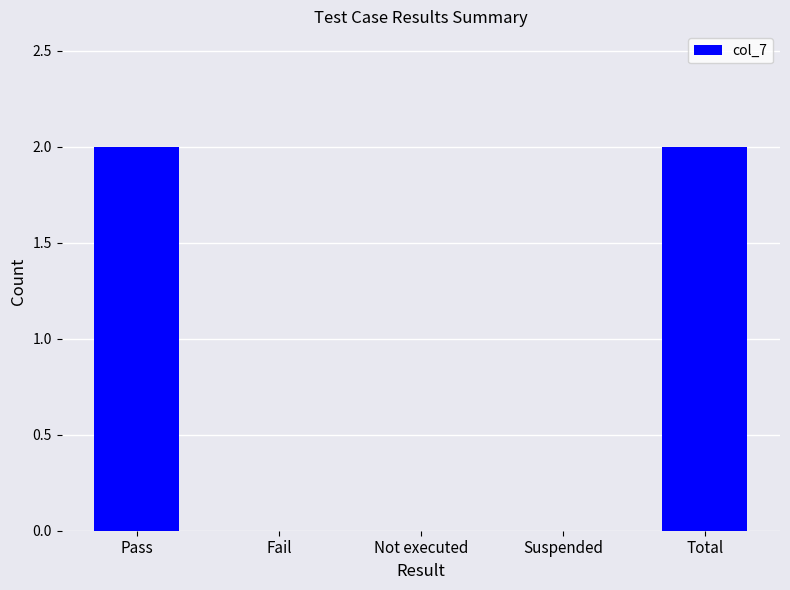

Between Pass and Not executed, which is larger?

Pass